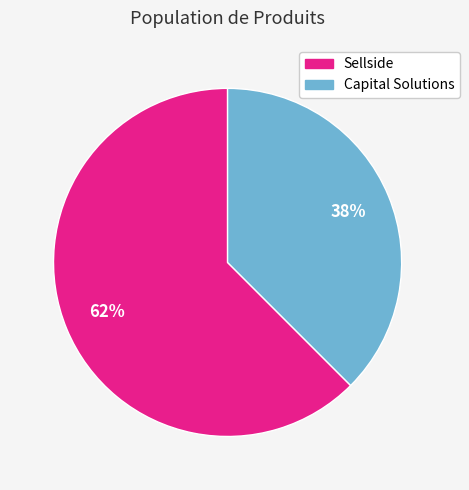

To the nearest percent, what percentage of the pie is Capital Solutions?

38%